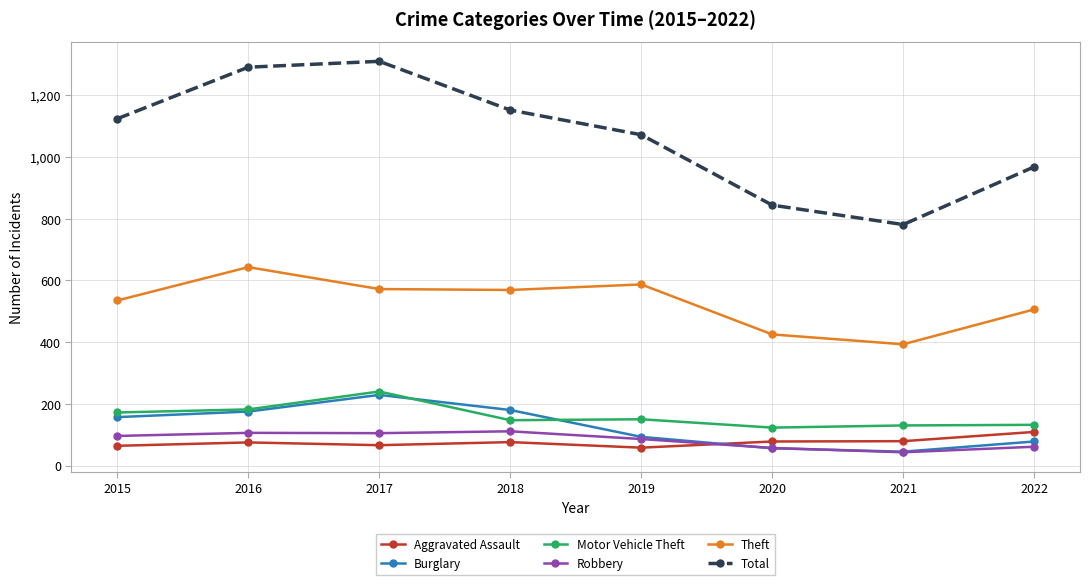

How many distinct data groups are displayed?

6